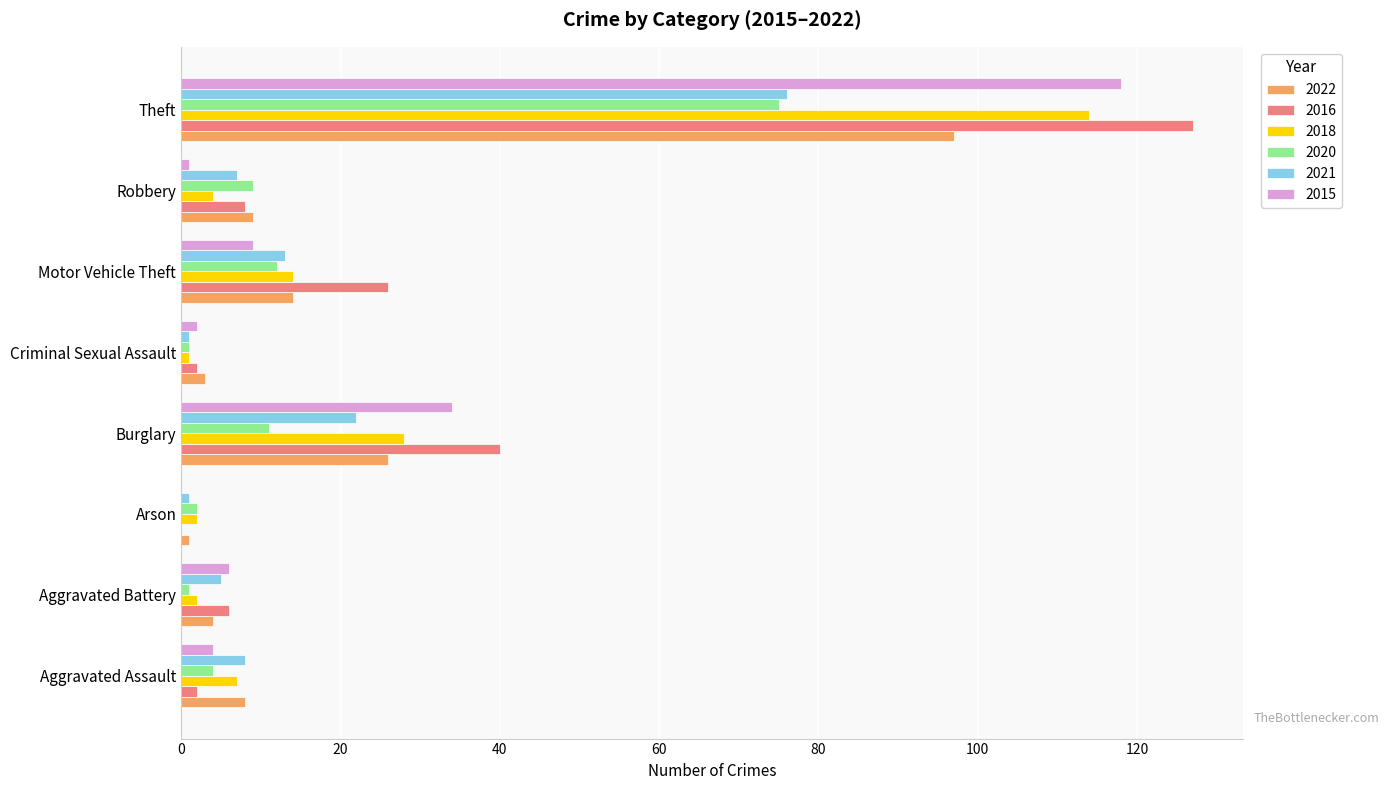

Is it true that 2020 equals 12 at Motor Vehicle Theft?

True